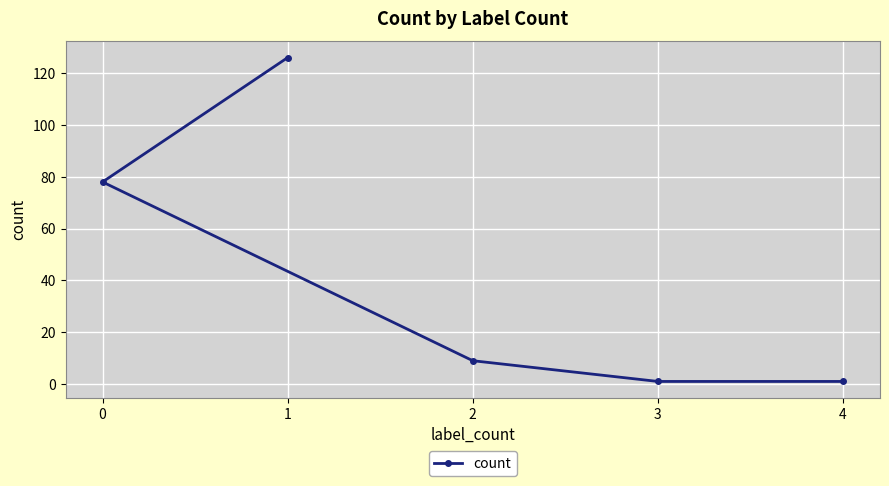

What is the average value?

43